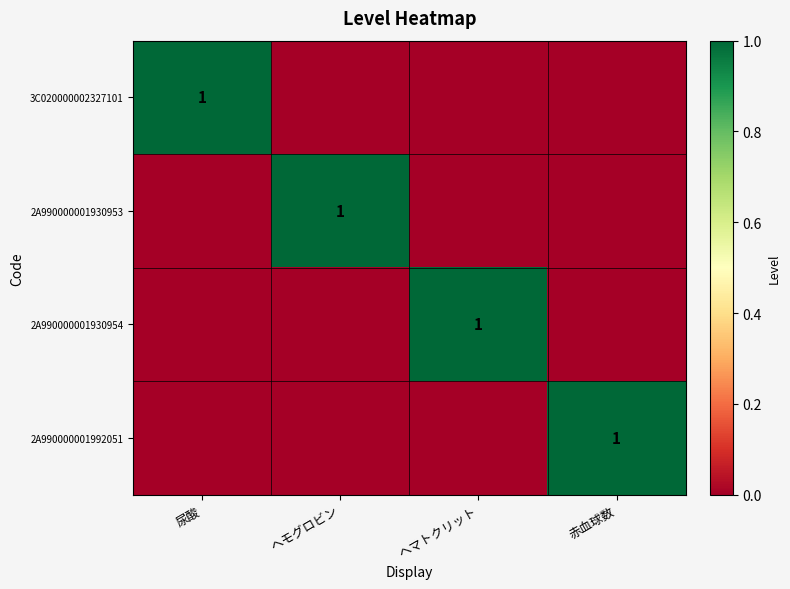

True or false: 2A990000001930954 has a value of 1 at ヘマトクリット.

True